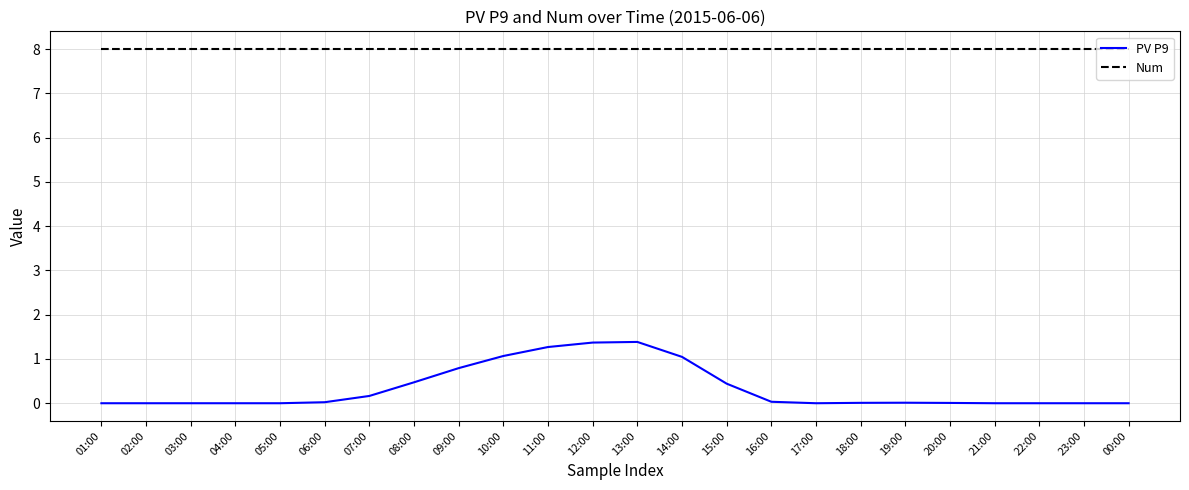

Which series has the widest spread of values?

PV P9